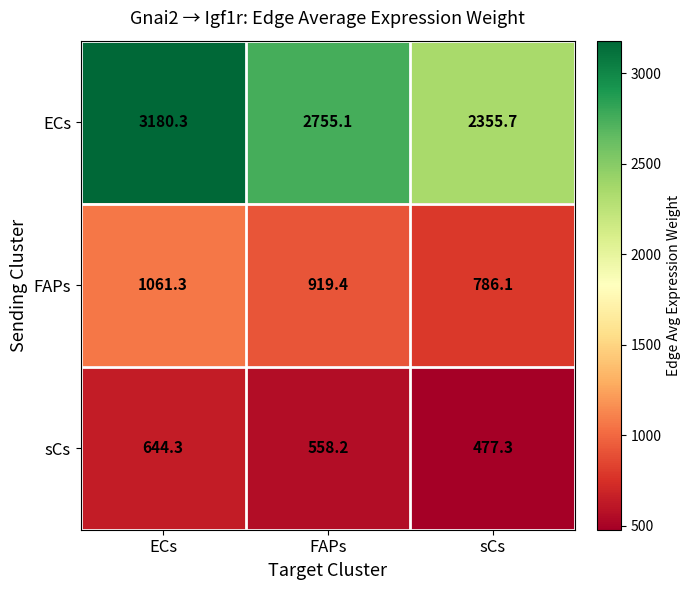

Which series has the largest total across all categories?

ECs